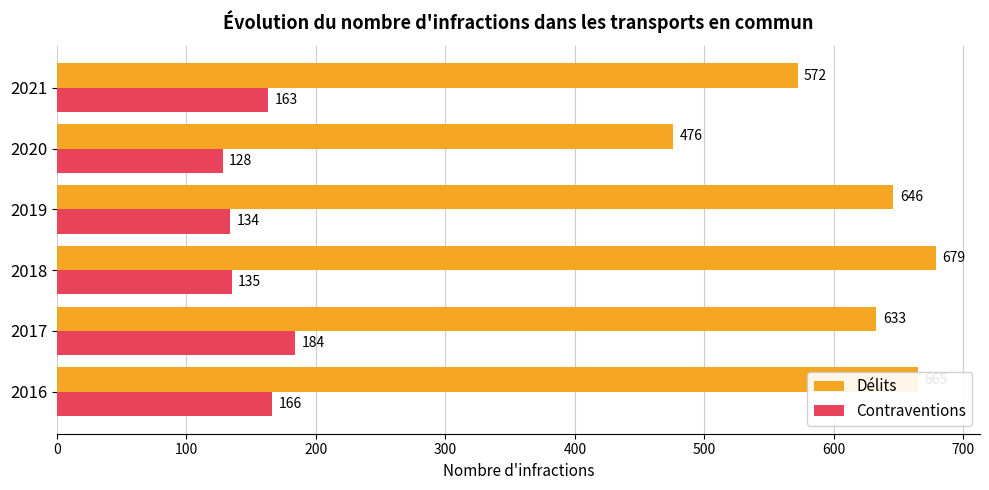

How many values in the Délits series are below 646?

3